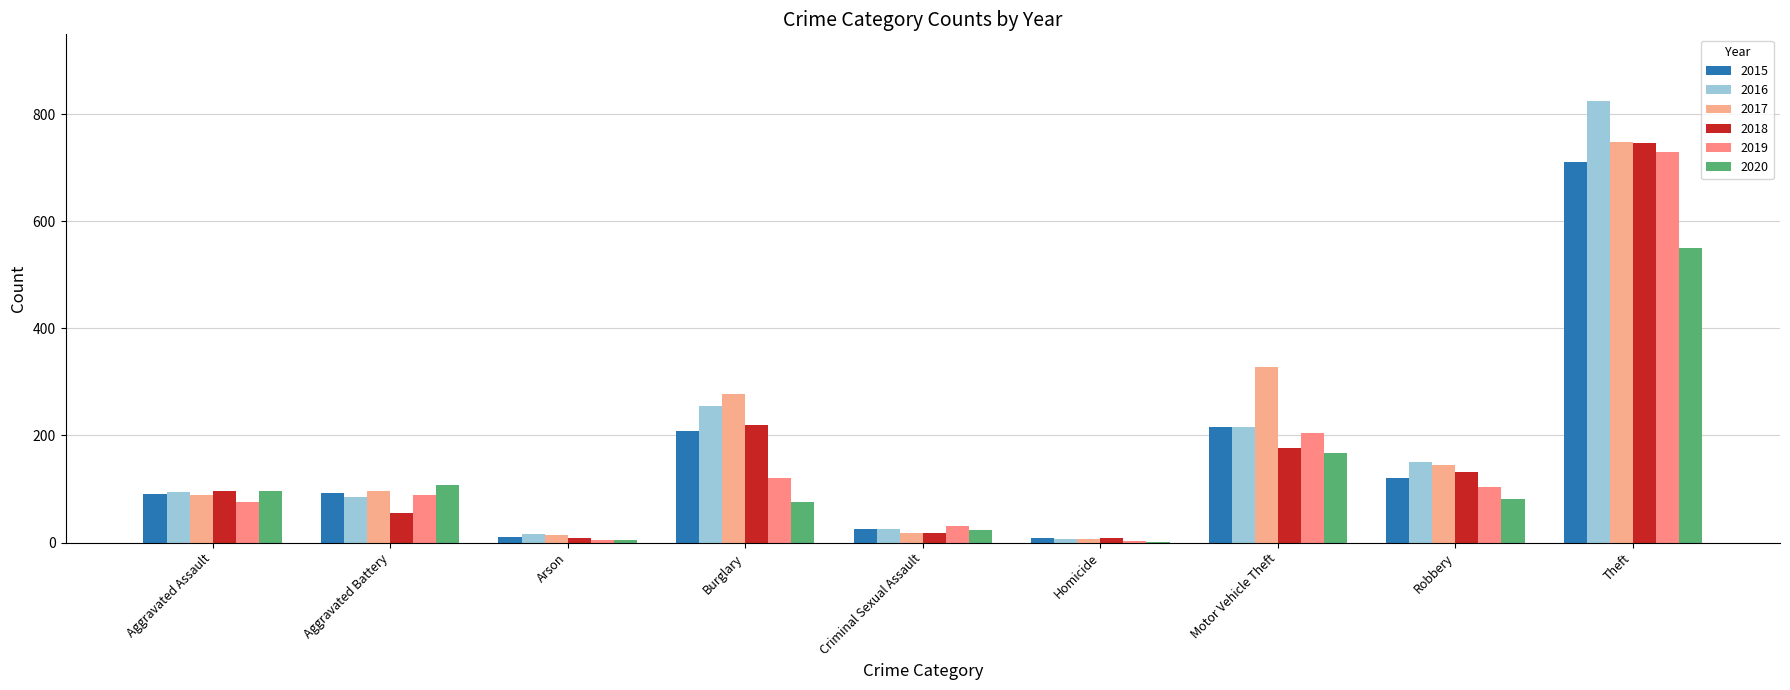

How many series are shown in this chart?

6